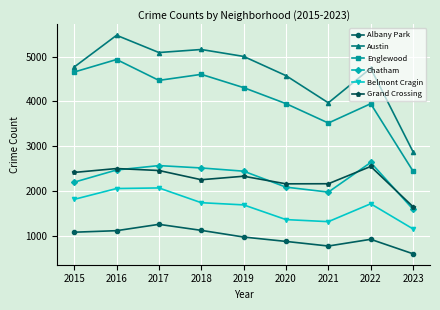

True or false: Belmont Cragin has a value of 882 at 2021.

False